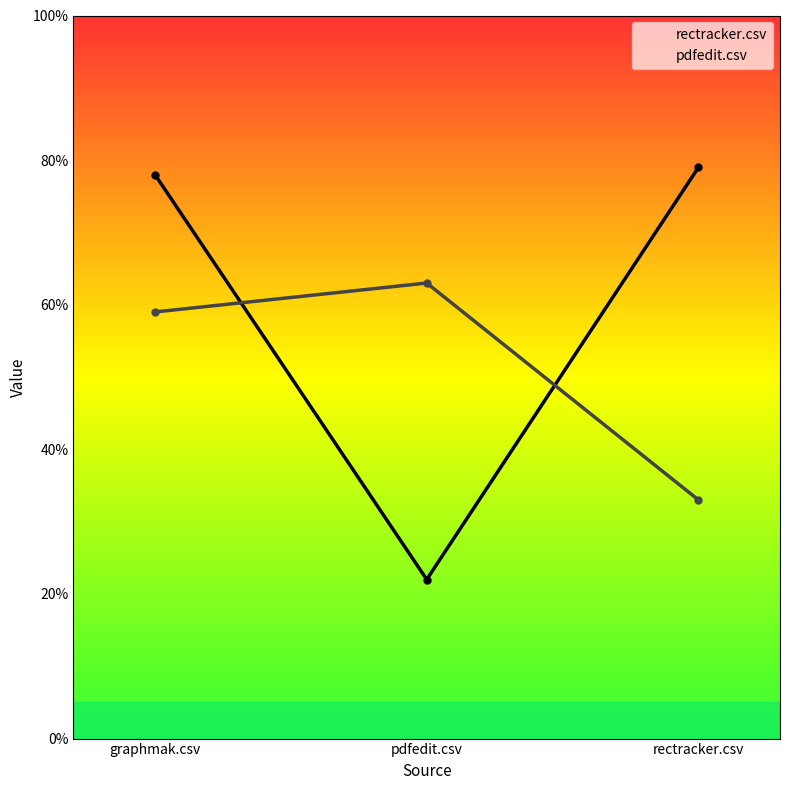

At how many categories does at least one series exceed 0?

3